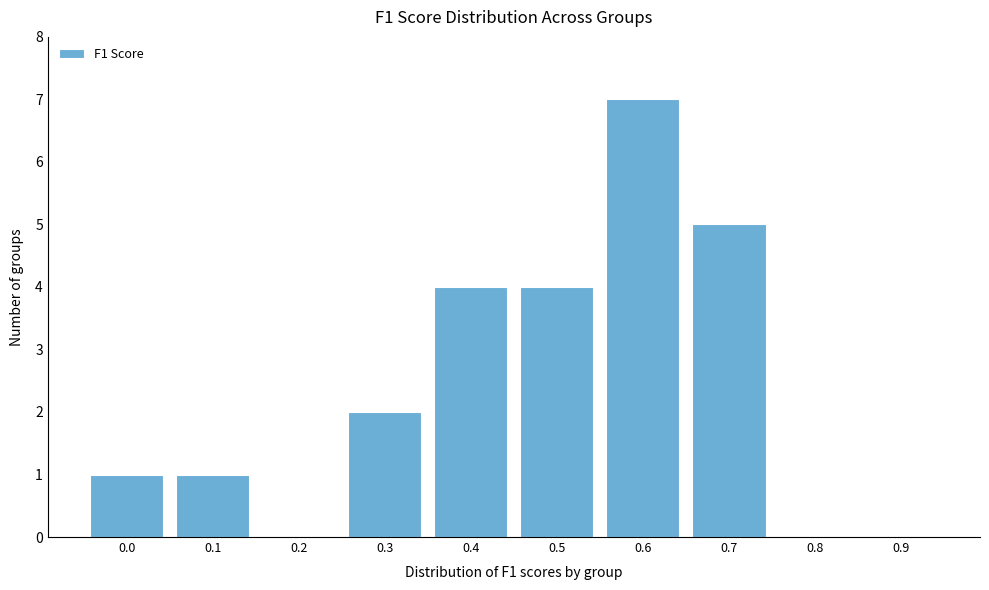

Reading left to right, transcribe all the data shown in this chart.

0.0=1	0.1=1	0.2=0	0.3=2	0.4=4	0.5=4	0.6=7	0.7=5	0.8=0	0.9=0